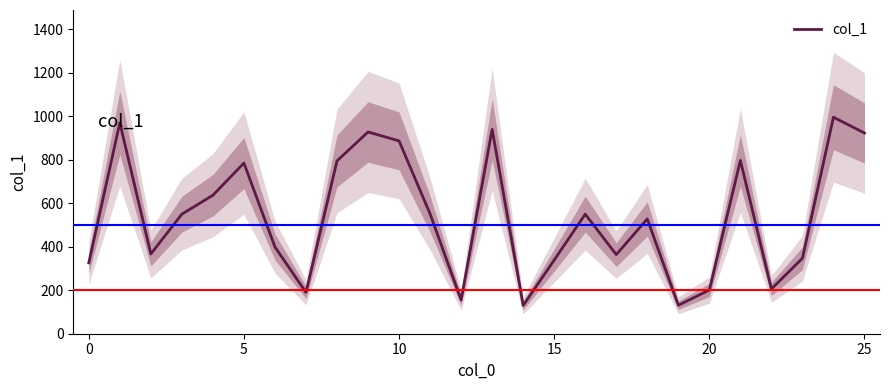

What is the average value?

538